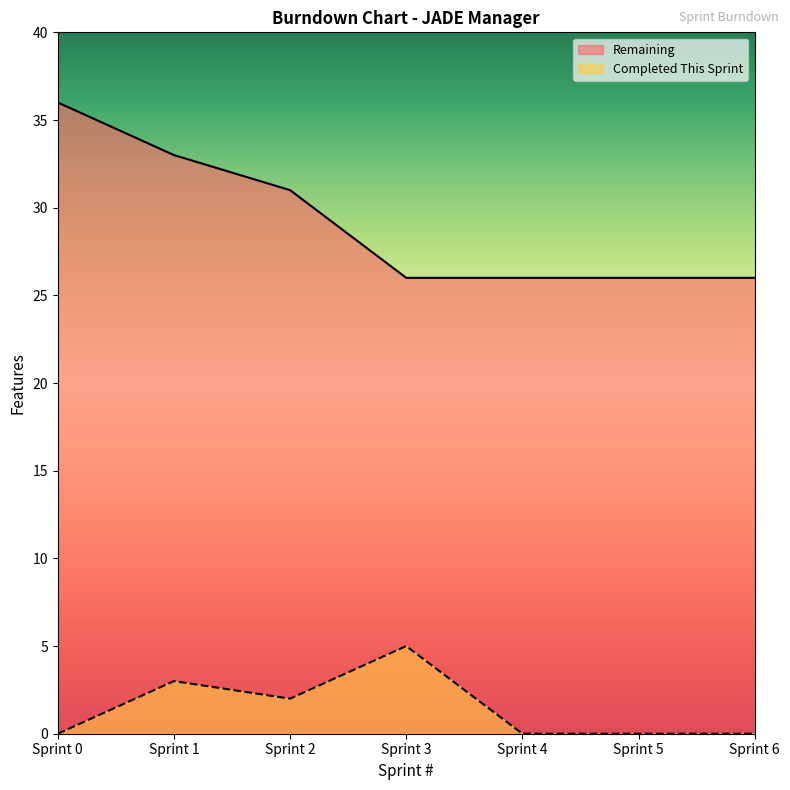

Reading left to right, extract all data points from this chart.

Remaining: Sprint 0=36	Sprint 1=33	Sprint 2=31	Sprint 3=26	Sprint 4=26	Sprint 5=26	Sprint 6=26
Completed This Sprint: Sprint 0=0	Sprint 1=3	Sprint 2=2	Sprint 3=5	Sprint 4=0	Sprint 5=0	Sprint 6=0